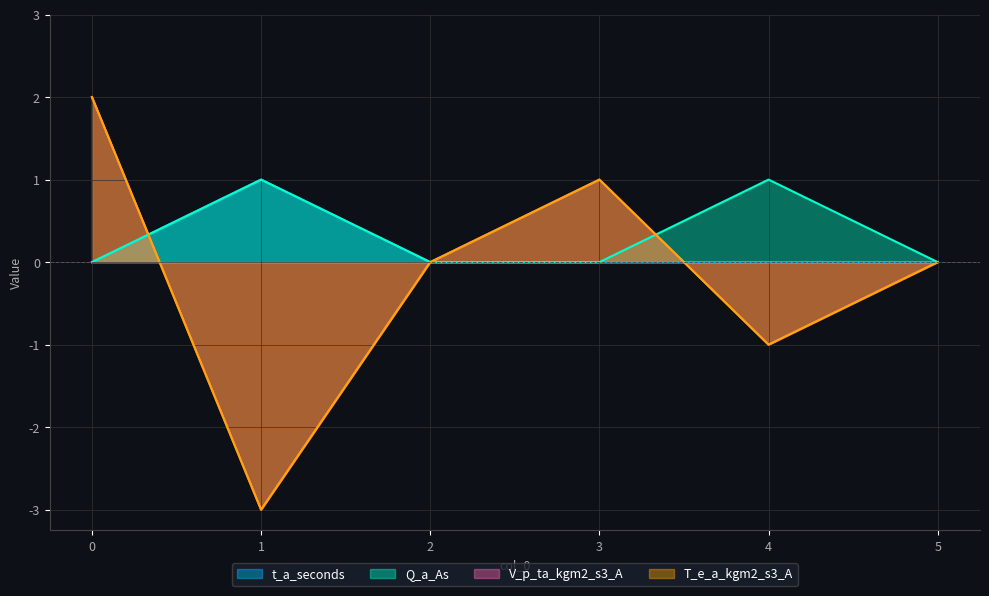

What is the highest value of the Q_a_As series?

1